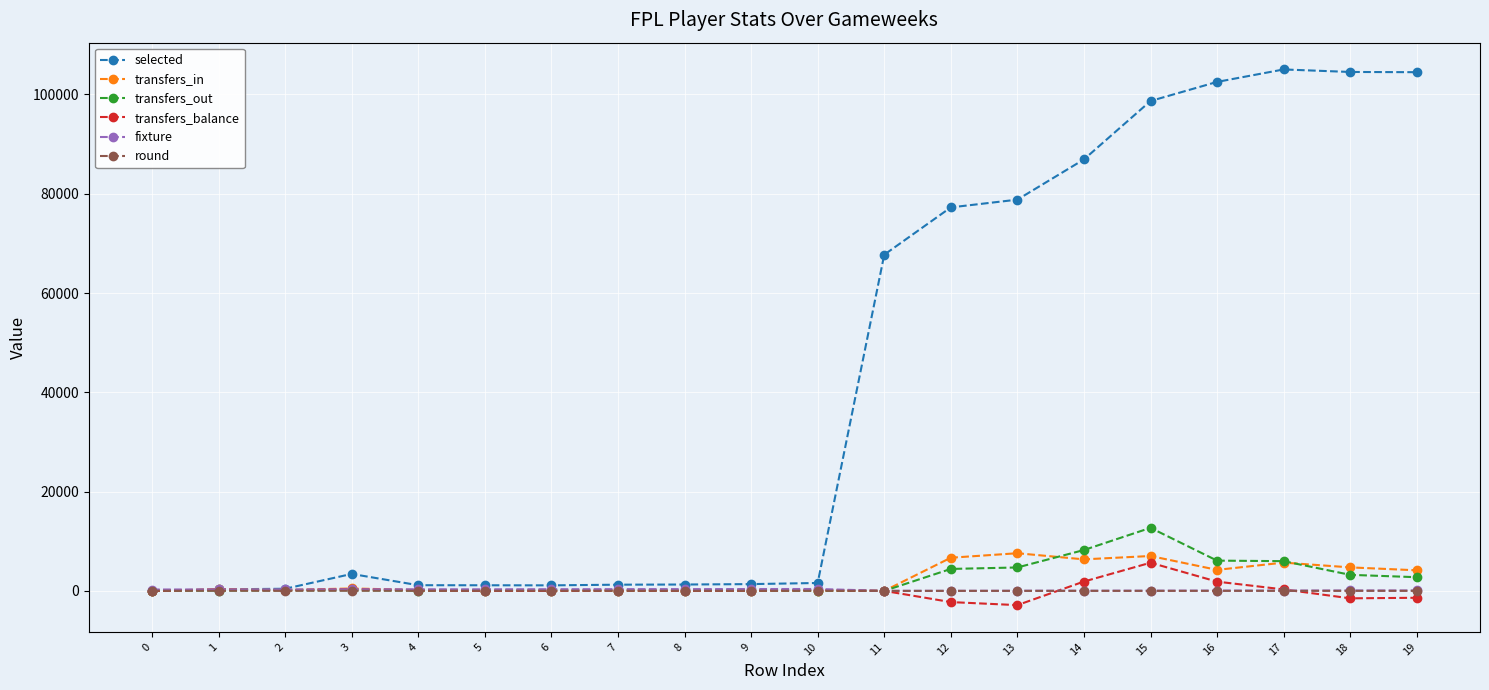

Which series has the widest spread of values?

selected